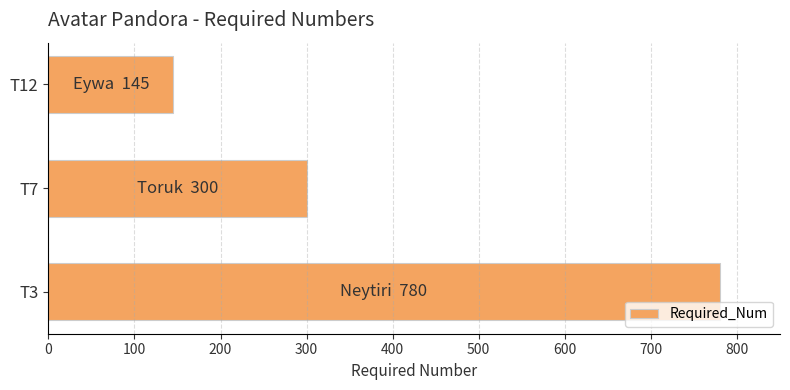

Reading top to bottom, list all the values displayed in this chart.

T12=145	T7=300	T3=780